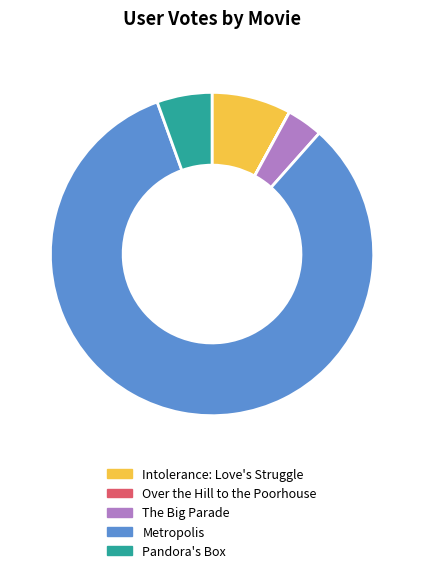

Do Intolerance: Love's Struggle and The Big Parade together represent more than half of the pie?

No